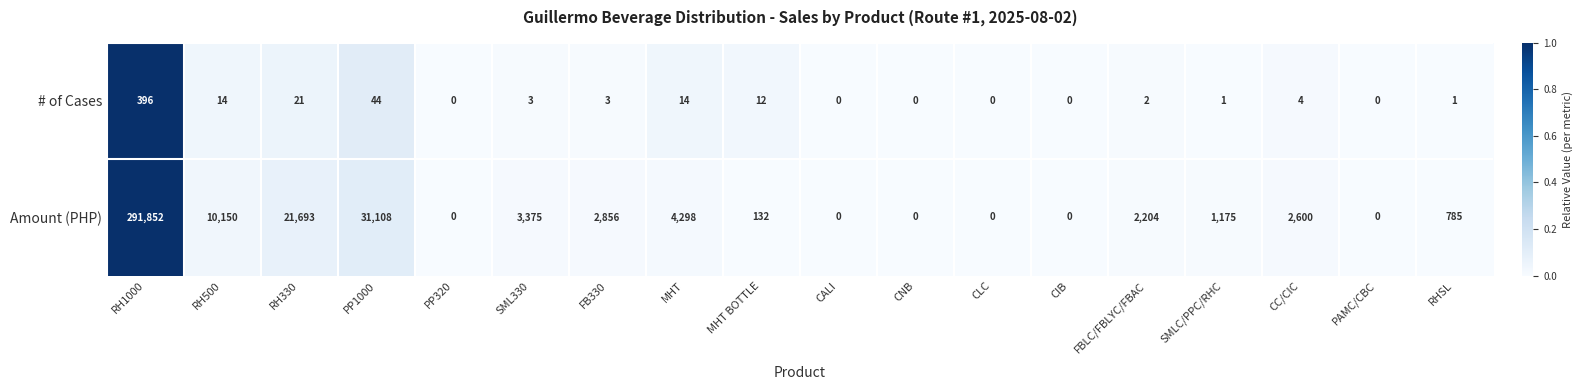

What is the highest value of the # of Cases series?

396